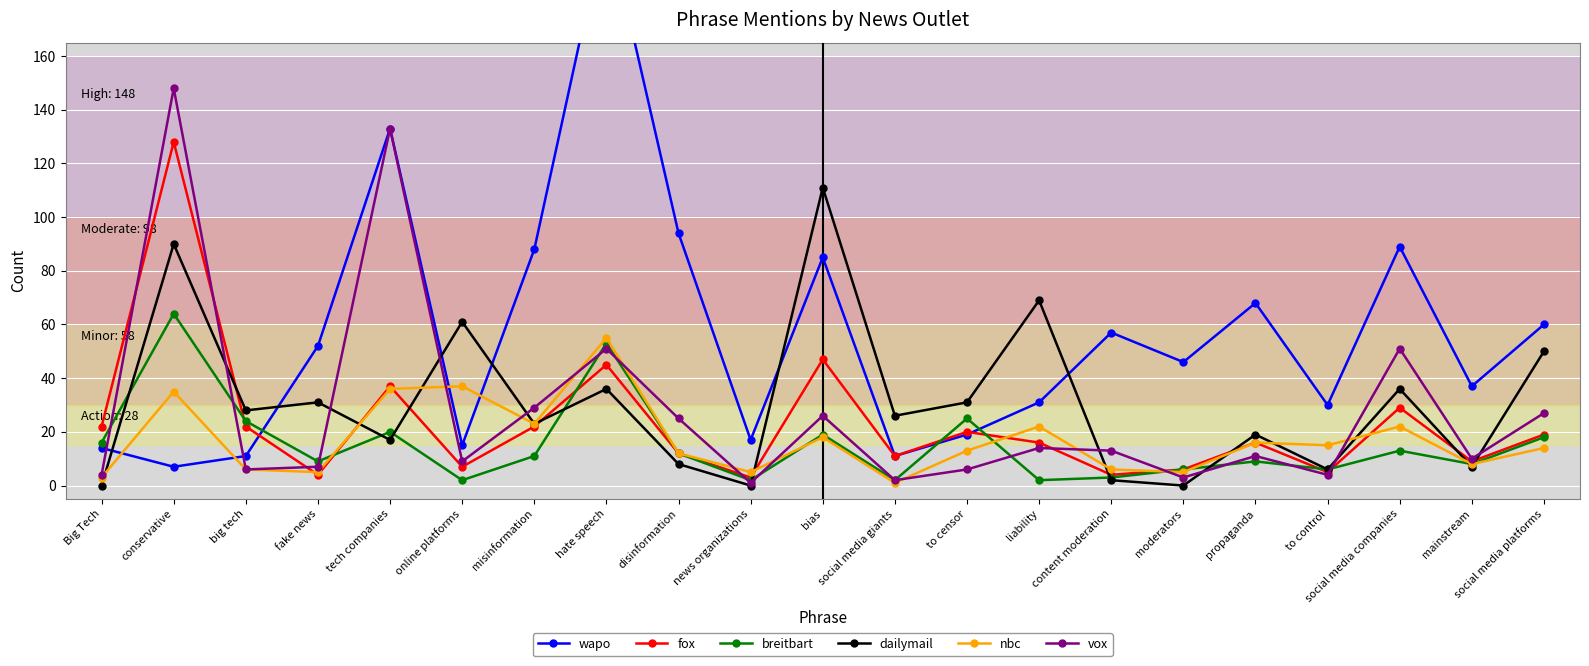

True or false: dailymail has more than 0 points higher than both neighbors.

True